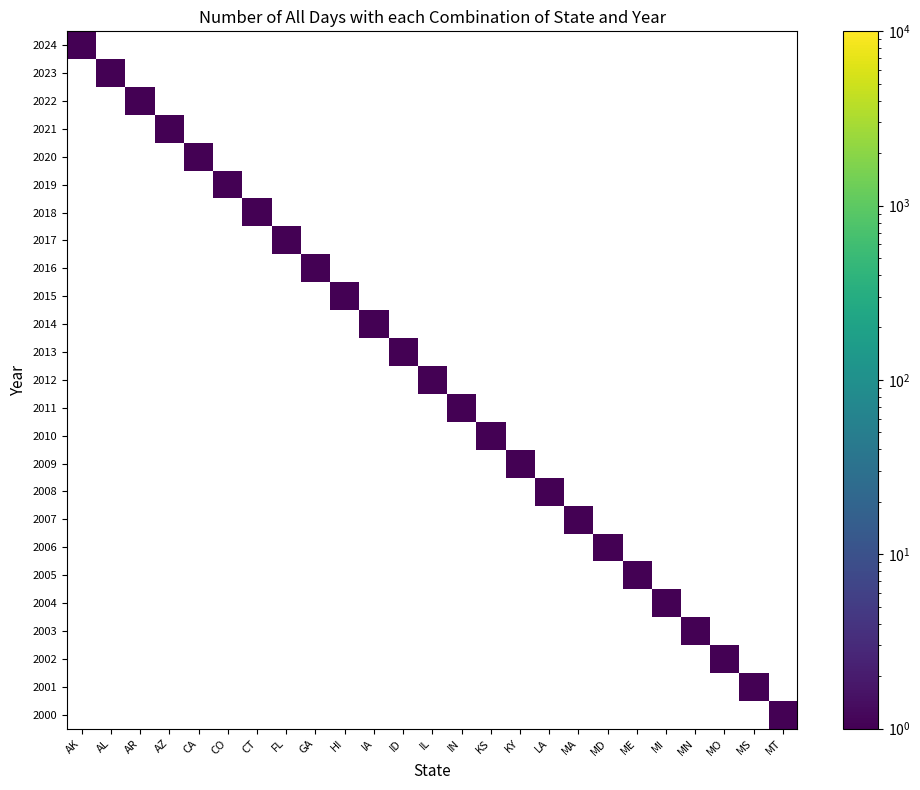

List the series in order of their peak value, highest first.

2024, 2023, 2022, 2021, 2020, 2019, 2018, 2017, 2016, 2015, 2014, 2013, 2012, 2011, 2010, 2009, 2008, 2007, 2006, 2005, 2004, 2003, 2002, 2001, 2000